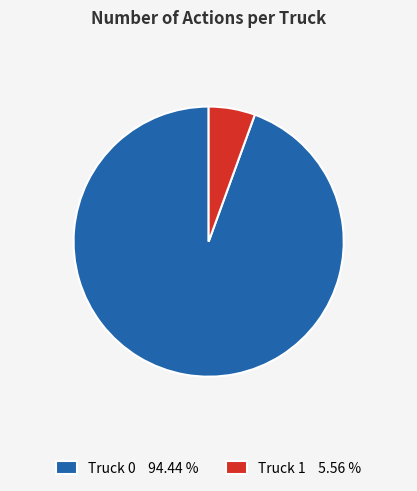

Is the sum of Truck 0 and Truck 1 greater than half?

Yes